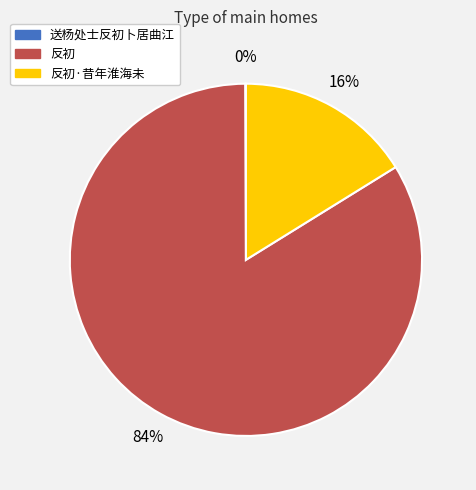

Does any single category account for the majority?

Yes